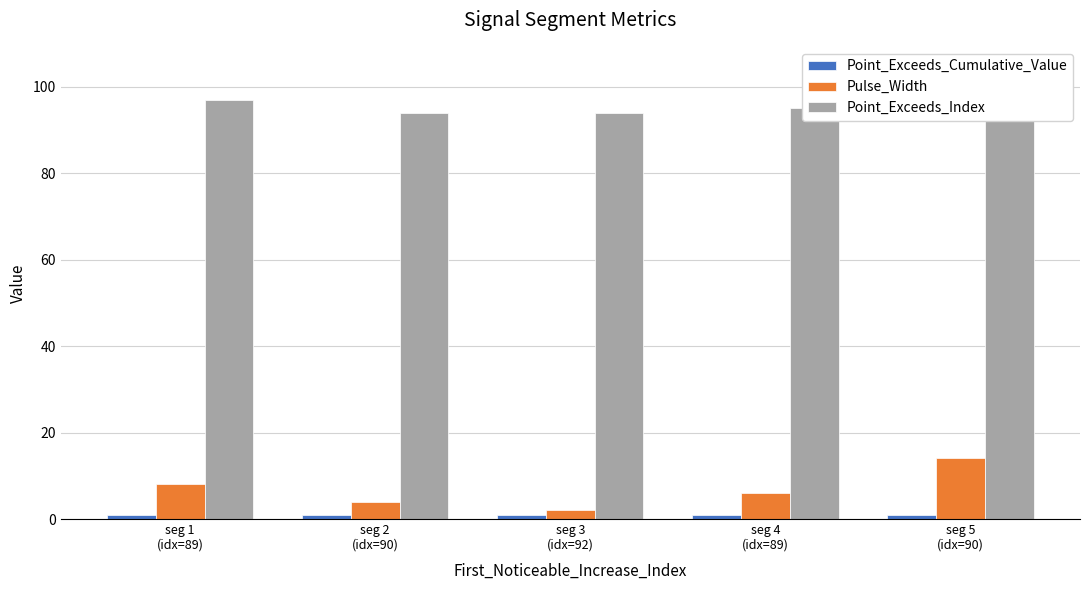

What is the approximate value of Point_Exceeds_Cumulative_Value at seg 2
(idx=90)?

0.9